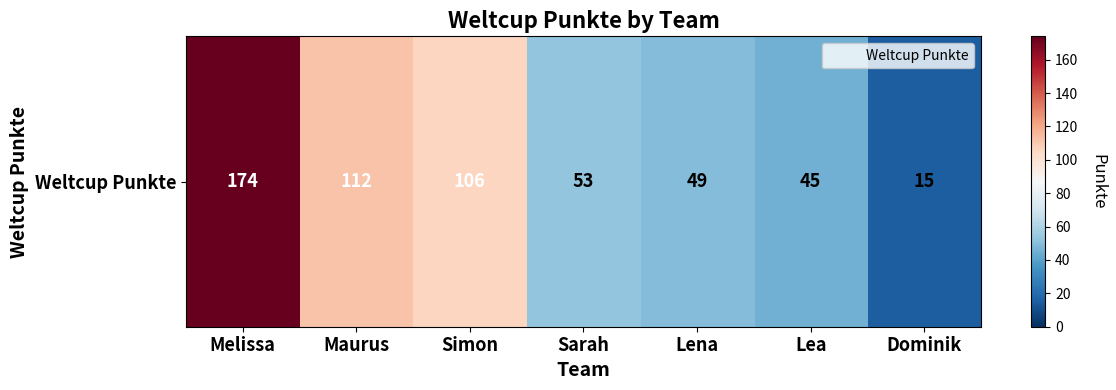

Rank the categories by value from highest to lowest.

Melissa, Maurus, Simon, Sarah, Lena, Lea, Dominik